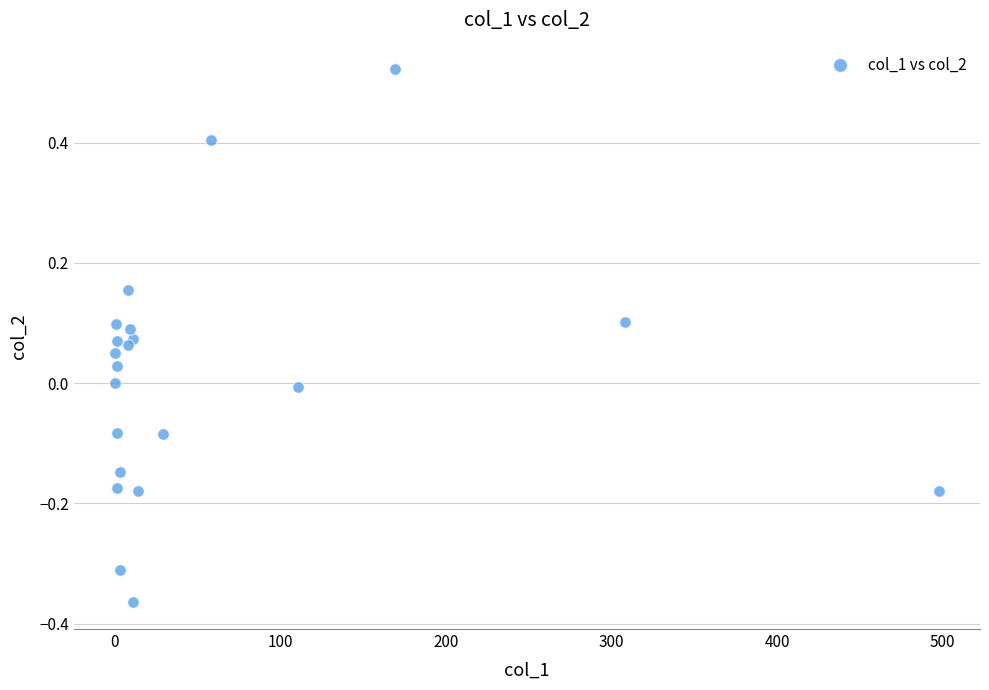

What is the range of Y values (max minus min)?

0.9